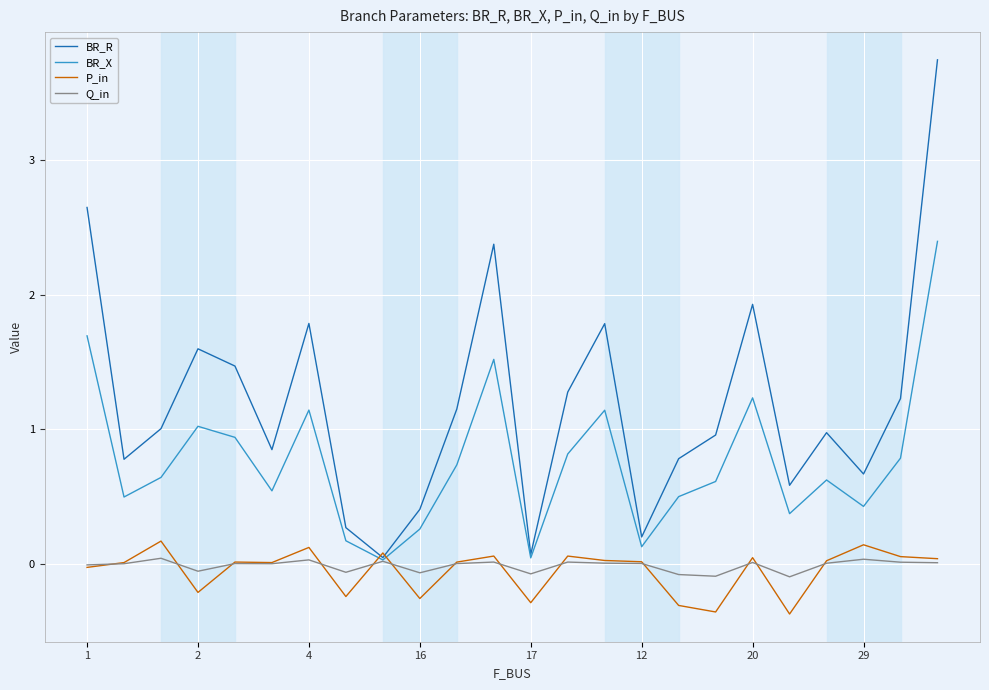

Which series has the largest range (max minus min)?

BR_R